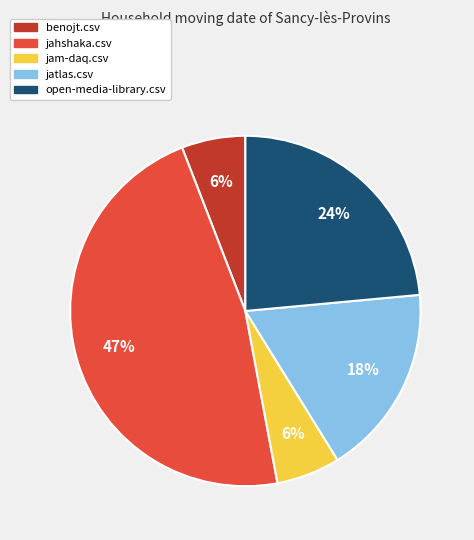

How many slices are in this pie chart?

5